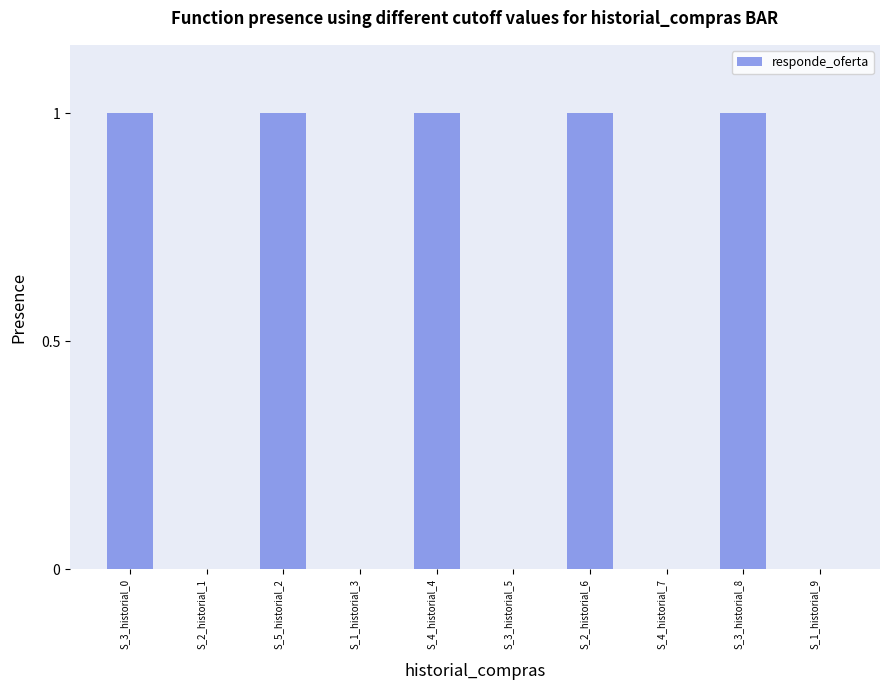

Which has a higher value, S_3_historial_8 or S_1_historial_3?

S_3_historial_8